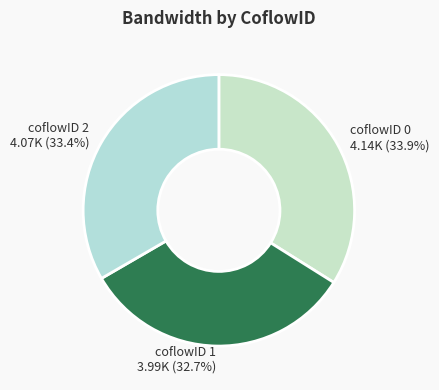

Is the sum of coflowID 0 and coflowID 2 greater than half?

Yes